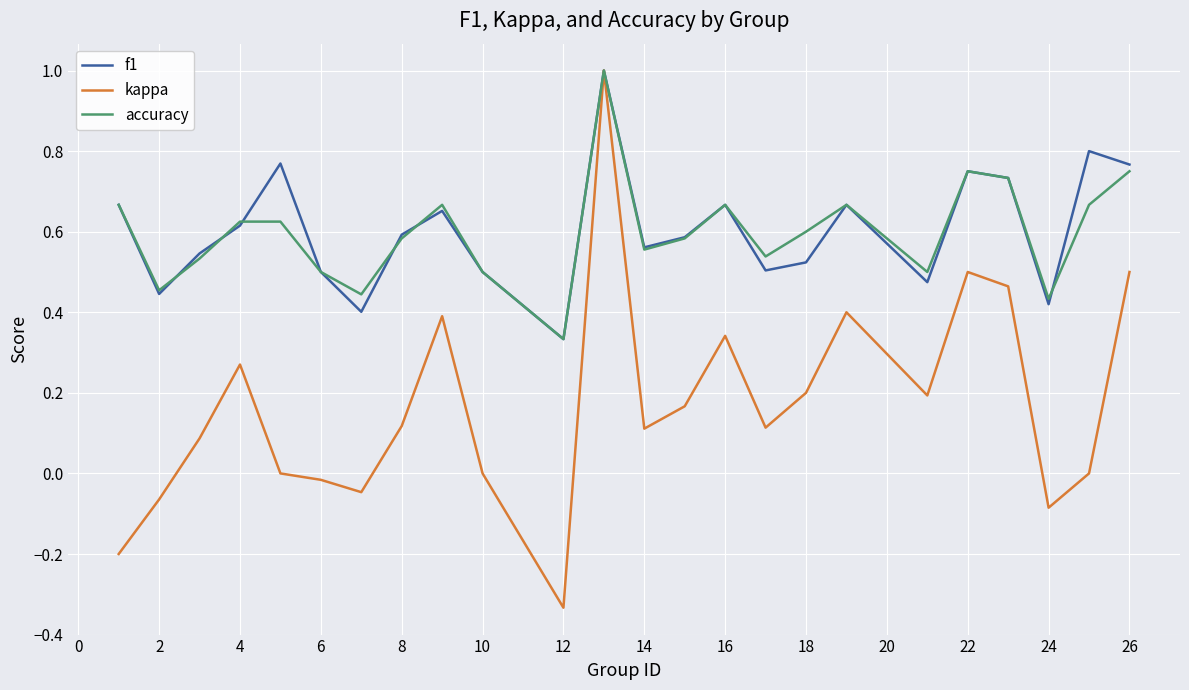

True or false: accuracy has more than 1 interior local peaks.

True